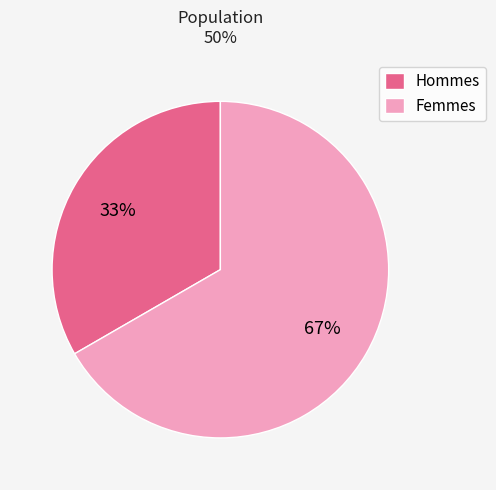

Does any single category account for the majority?

Yes